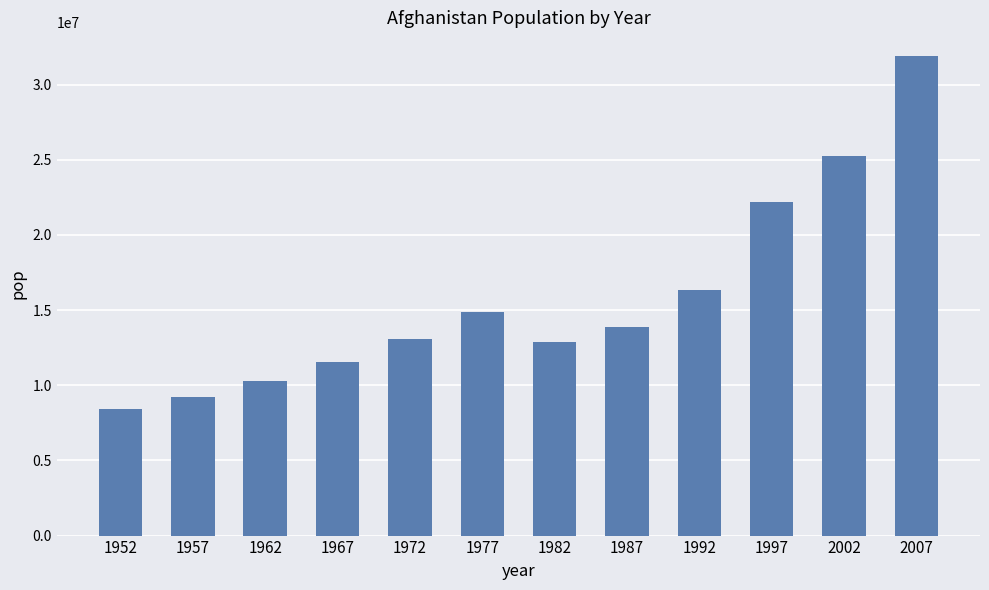

What is the difference between the values at 1977 and 1952?

6455039